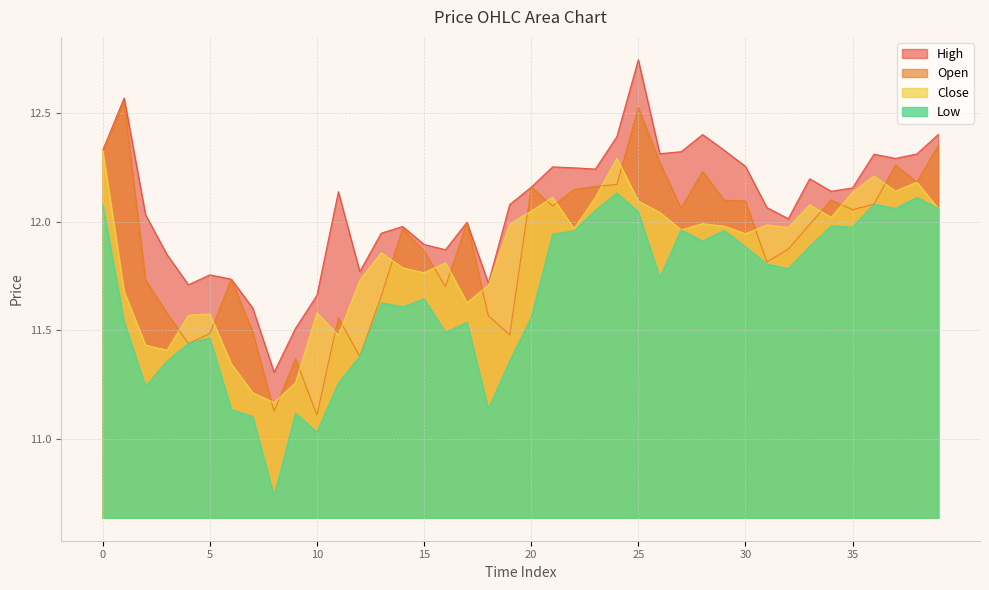

What value does the c series have at 26?

12.0